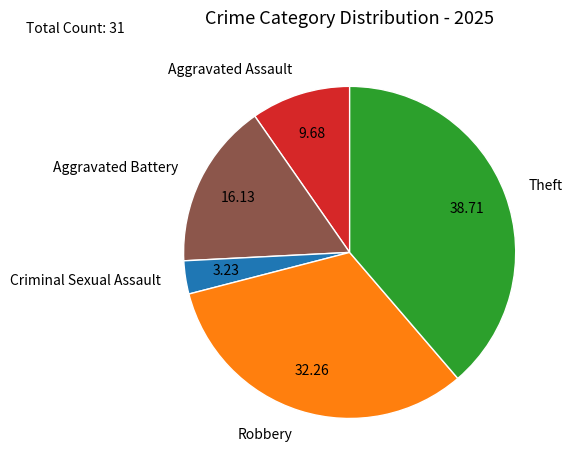

Rank the categories by value from highest to lowest.

Theft, Robbery, Aggravated Battery, Aggravated Assault, Criminal Sexual Assault